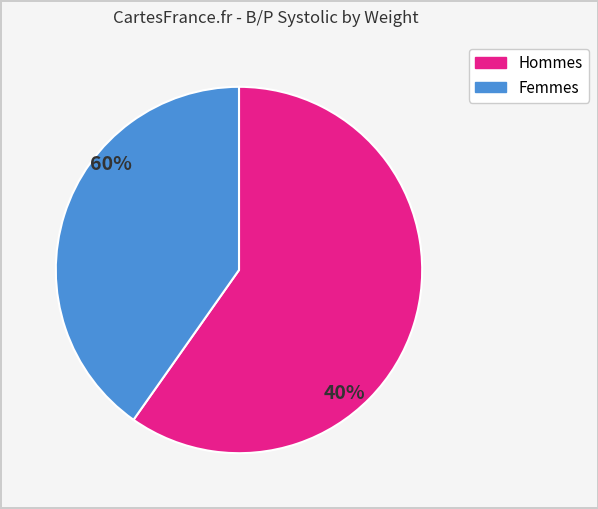

Is there any slice that represents more than half of the pie?

Yes